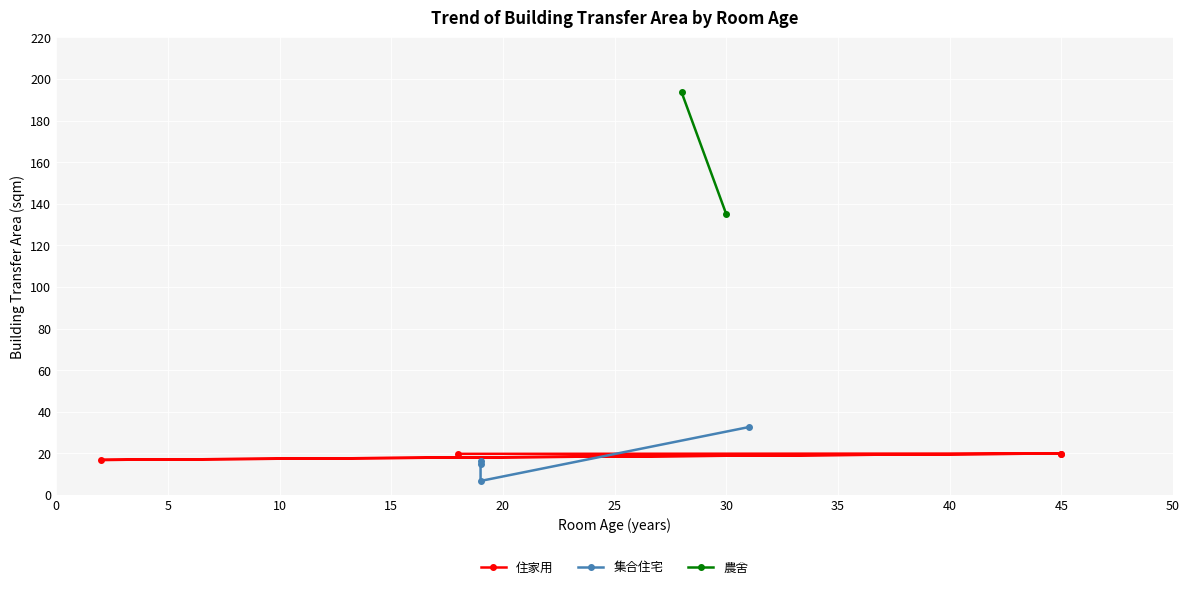

How many data points in 集合住宅 are less than 16?

2